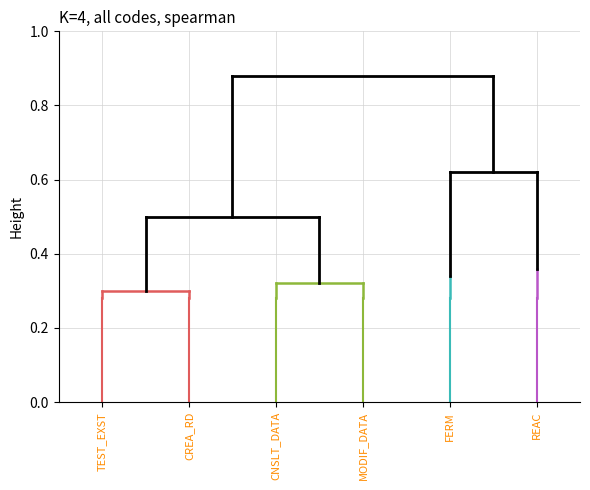

Is it true that Cluster 4 equals 0.3 at REAC?

True